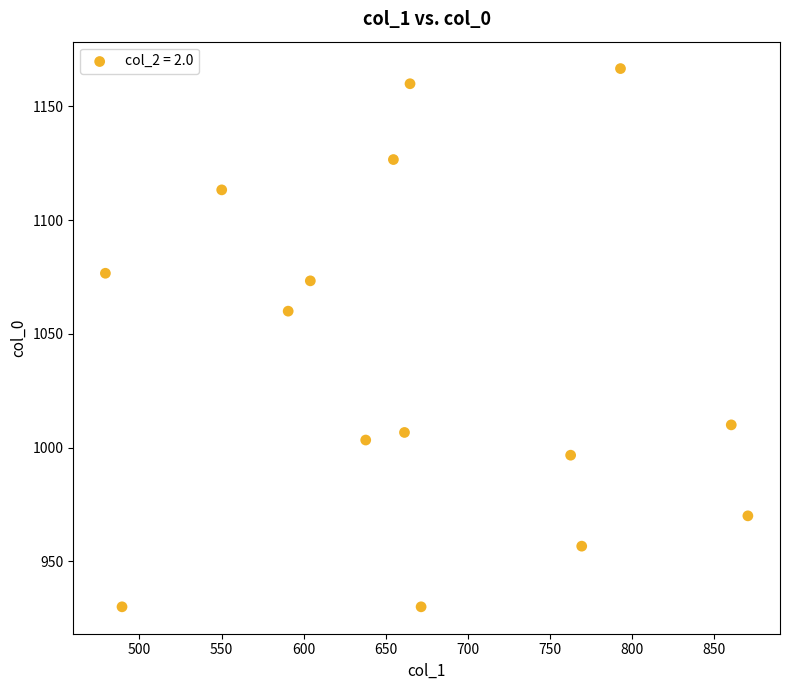

What Y value in the scatter plot is closest to 1048?

1060.0